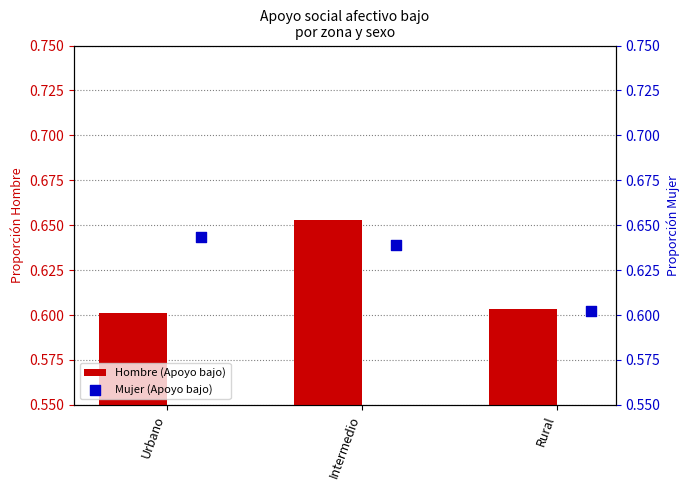

Which series reaches the minimum Y coordinate?

Hombre (Apoyo bajo)